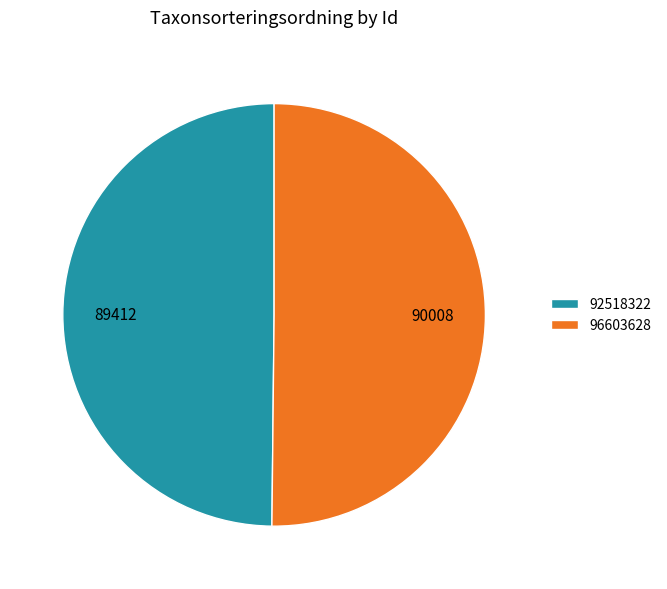

Is the sum of 92518322 and 96603628 greater than half?

Yes